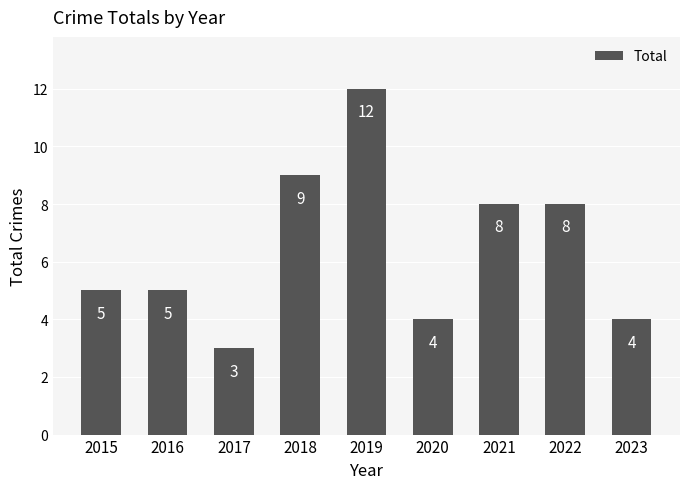

Does the chart contain any negative values?

No